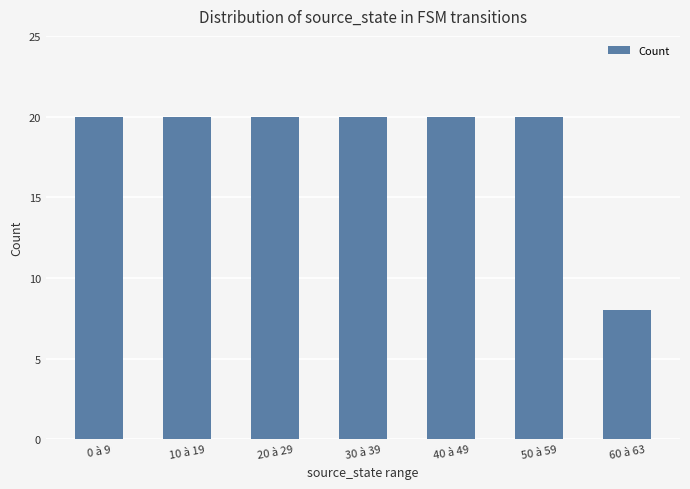

Count the number of data series in this chart.

1